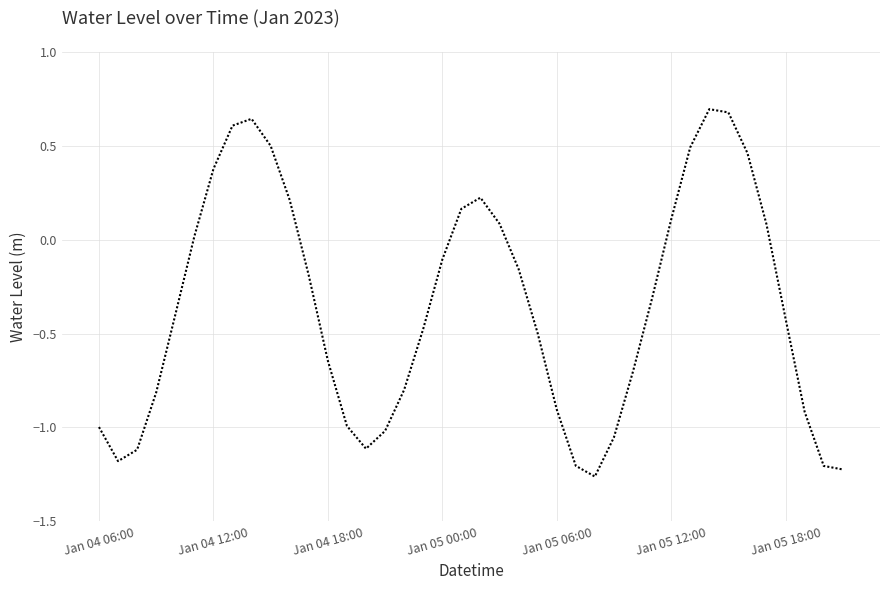

What is the greatest value displayed?

0.7